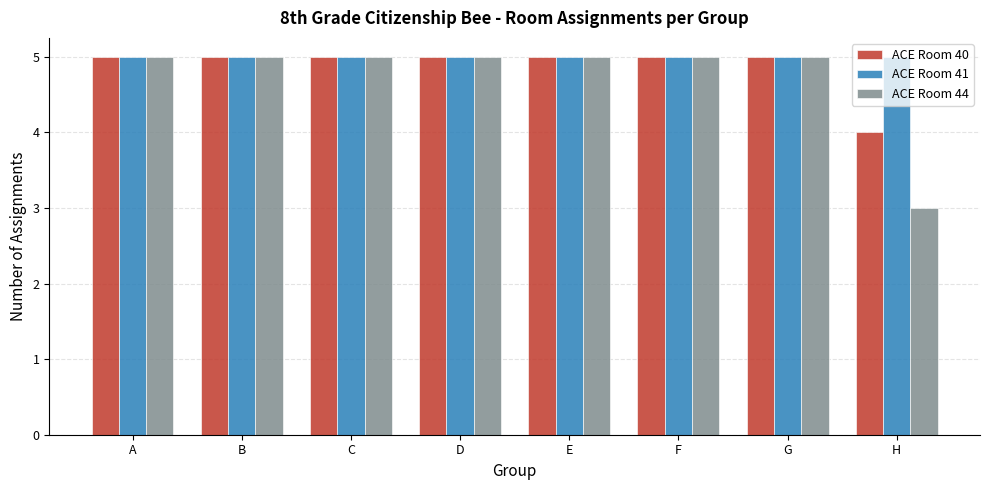

At how many categories does at least one series exceed 3?

8